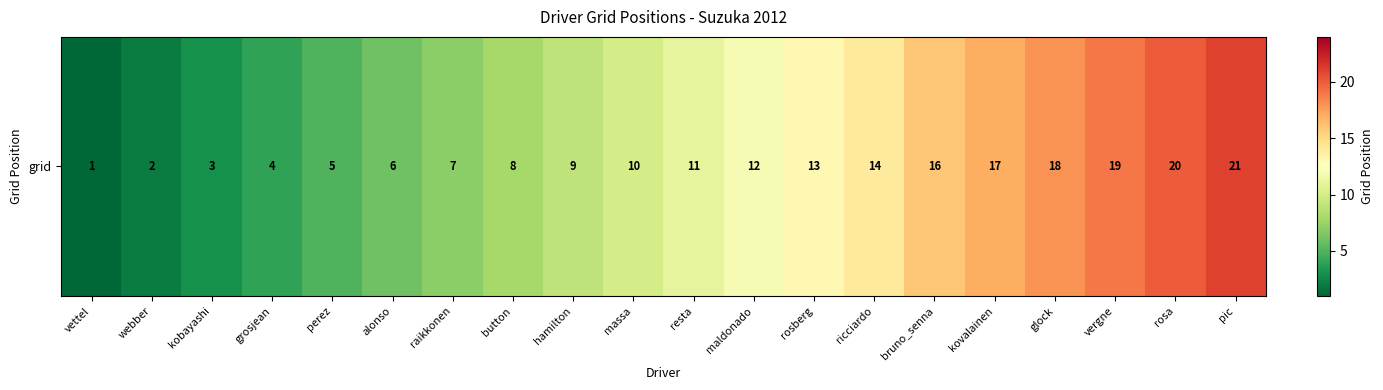

The chart shows a value of 18 at glock. True or false?

True